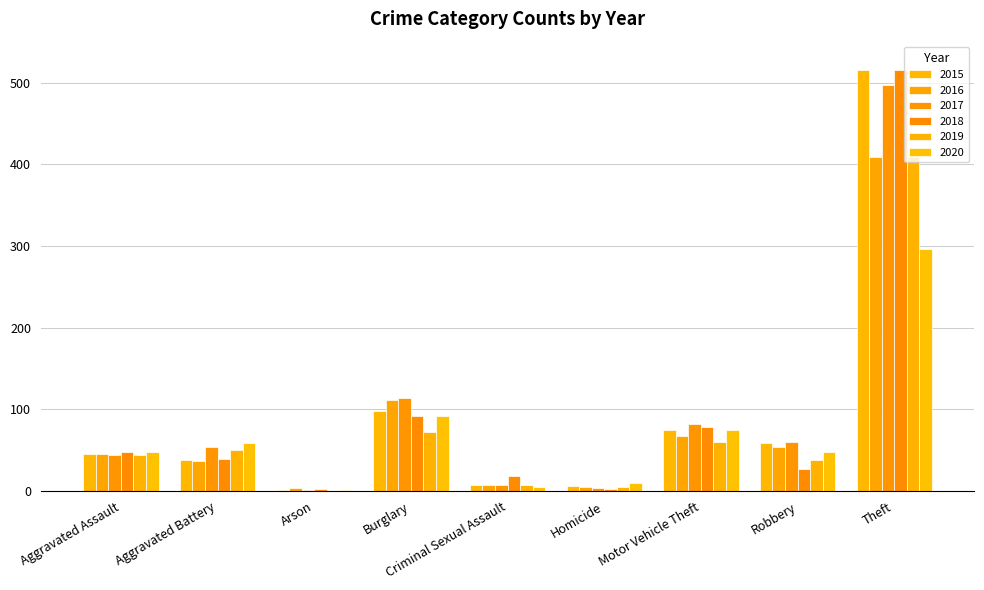

Which series has the widest spread of values?

2015